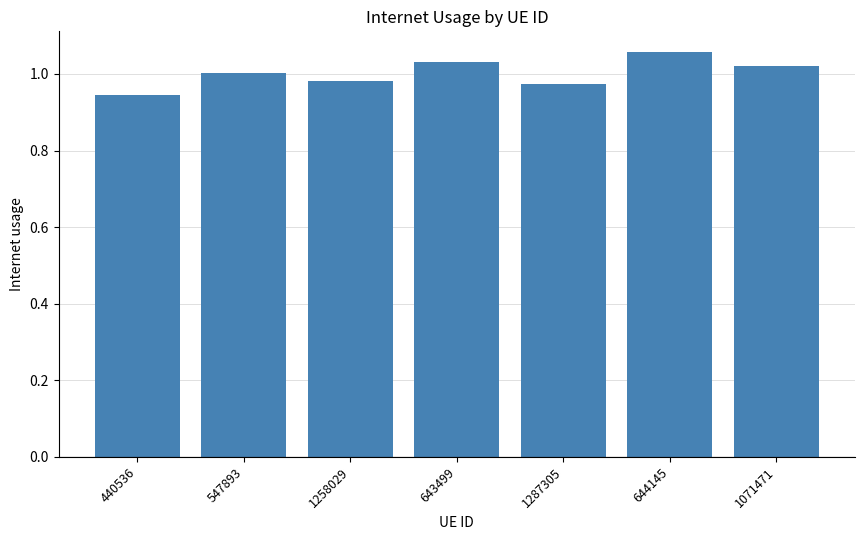

The value at 547893 is 1.0. True or false?

True